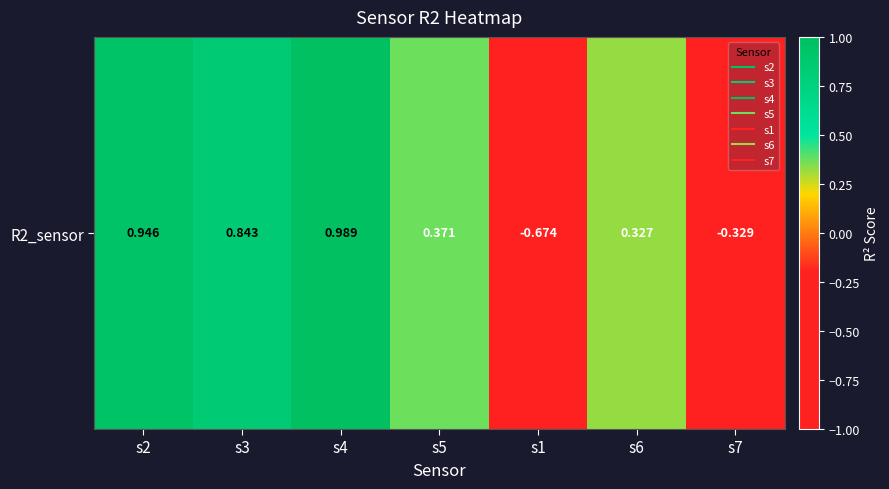

How many values are below 0?

2